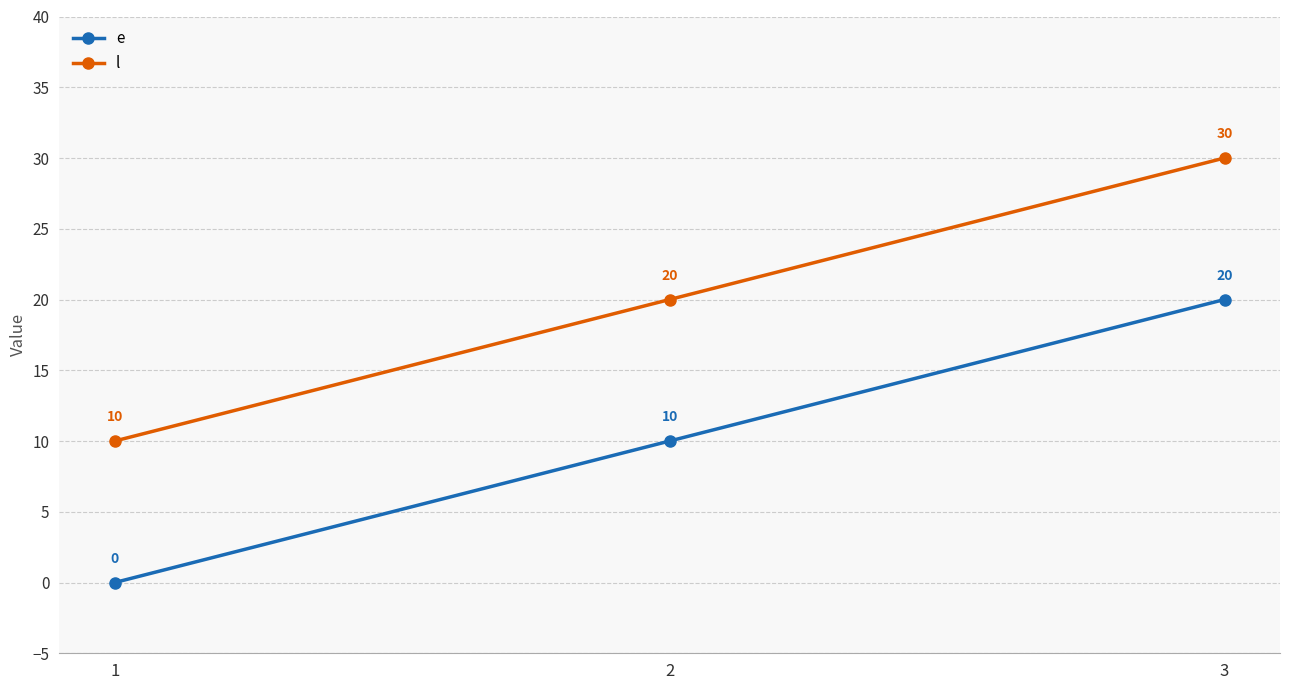

How many lines are shown in the chart?

2